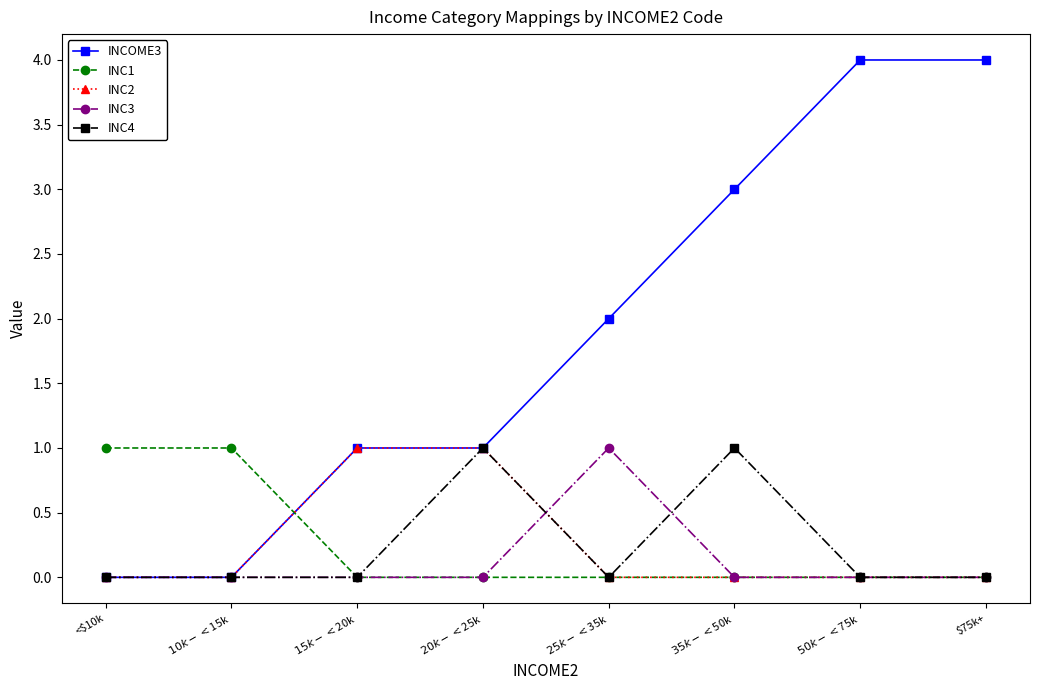

What is the maximum value shown in the chart?

4